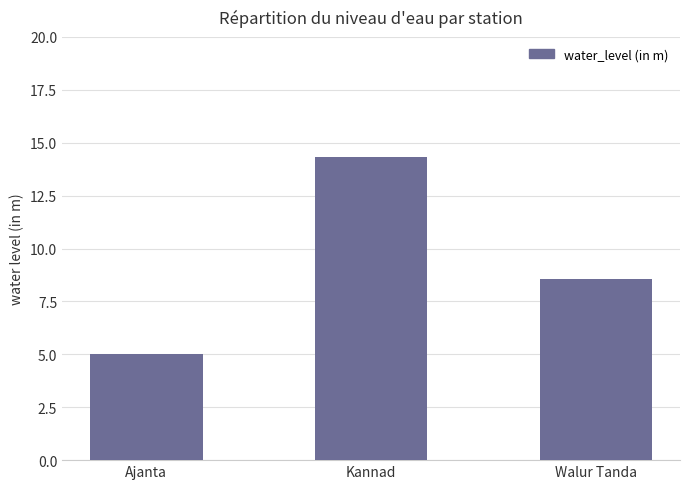

What is the minimum value shown in the chart?

5.0